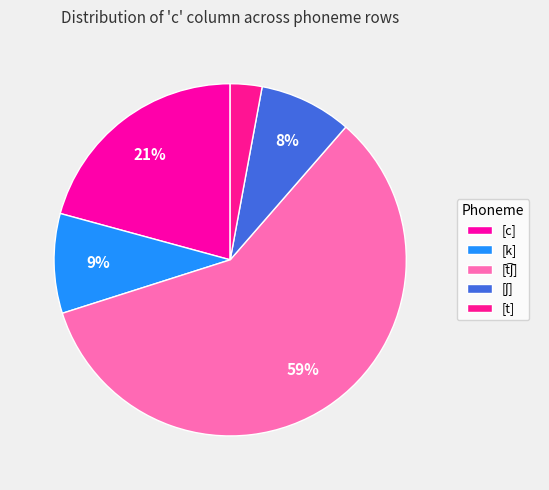

What percentage is the [k] slice, to the nearest percent?

9%